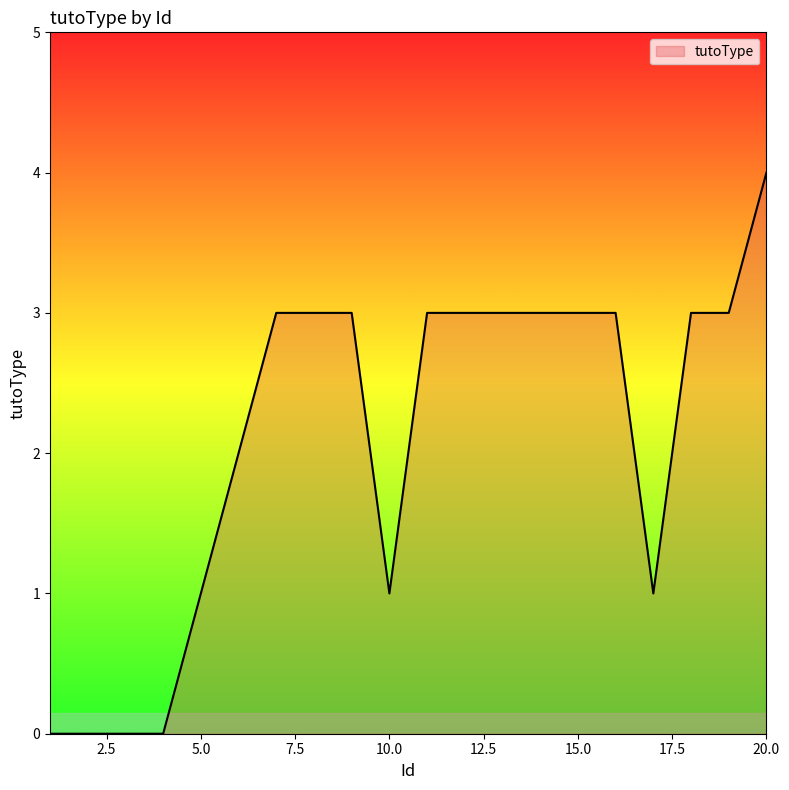

What is the greatest value displayed?

4